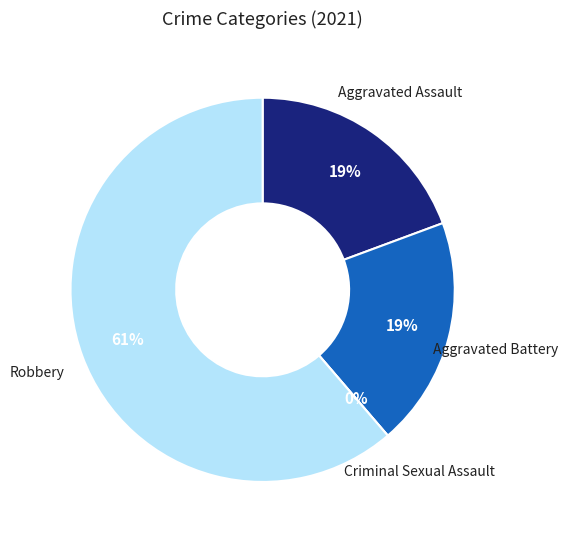

The Robbery slice represents 76% of the pie. True or false?

False